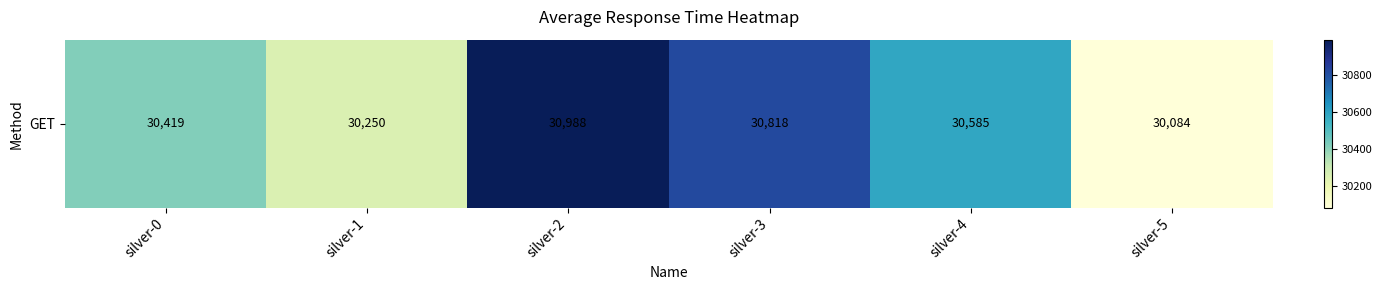

What value does the data have at silver-2?

30988